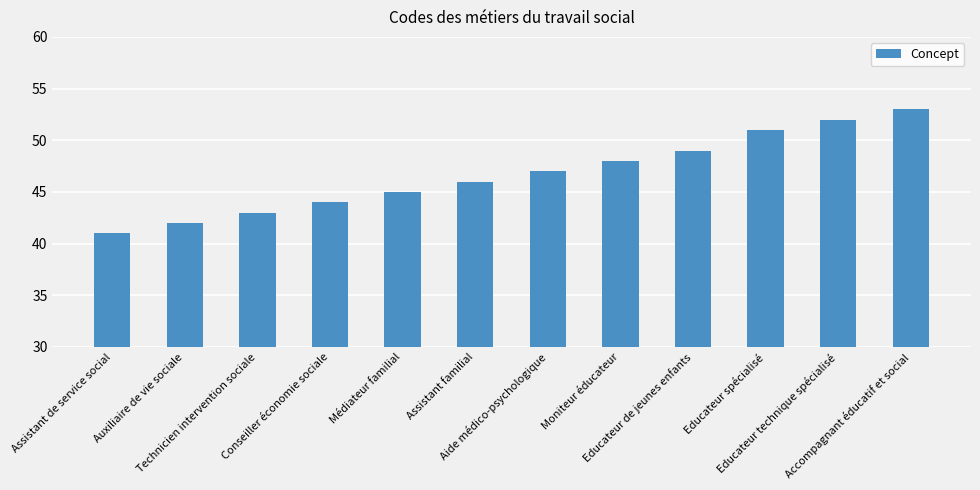

Are the bars horizontal?

No